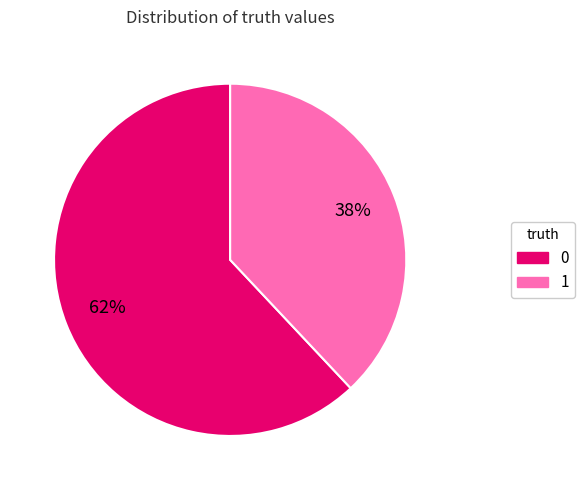

How many slices are in this pie chart?

2